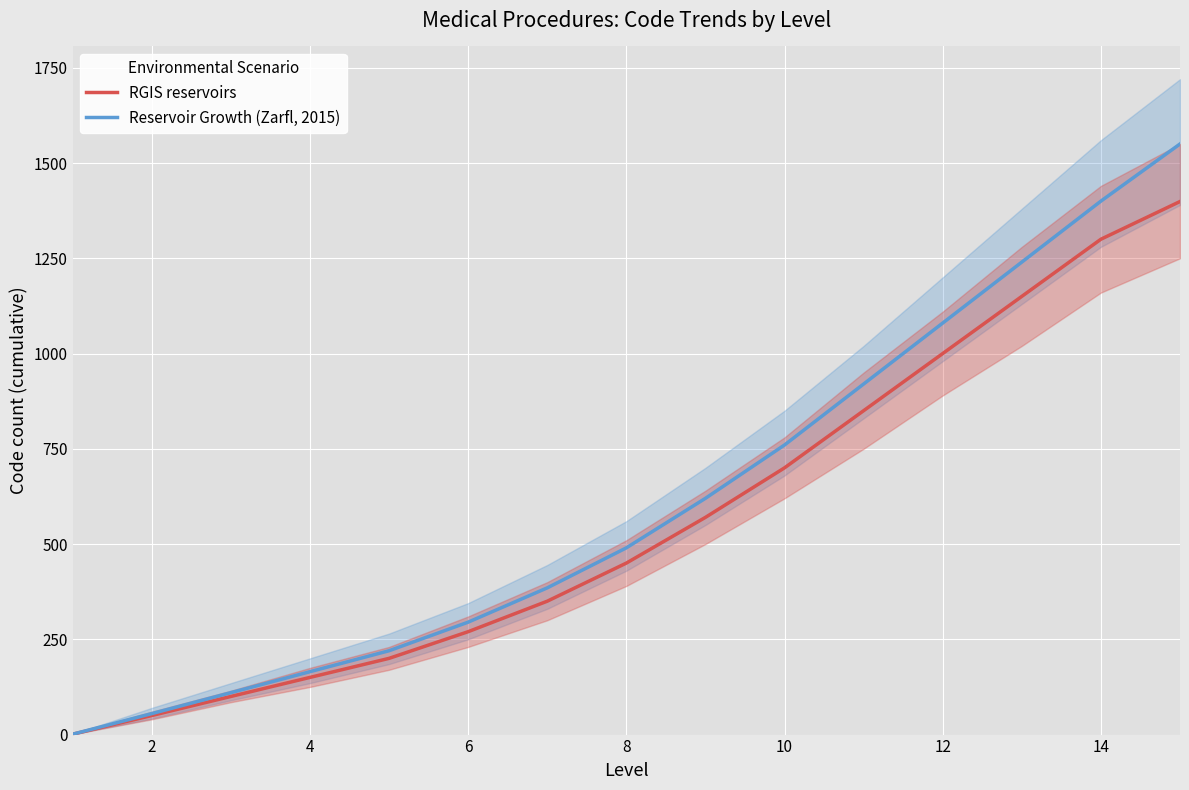

True or false: RGIS reservoirs and Reservoir Growth (Zarfl, 2015) cross at least once.

False